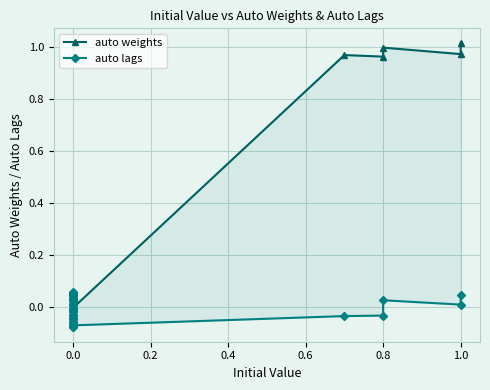

The value of auto weights at 0.0 is -0.0. True or false?

False